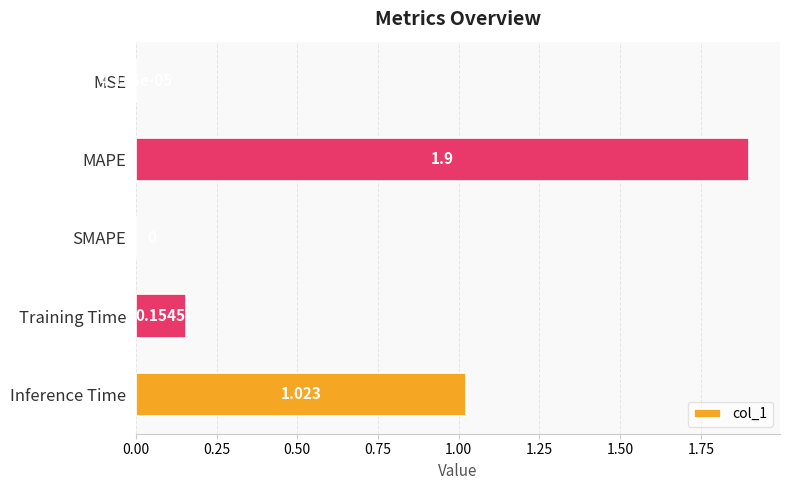

What is the maximum value shown in the chart?

1.9